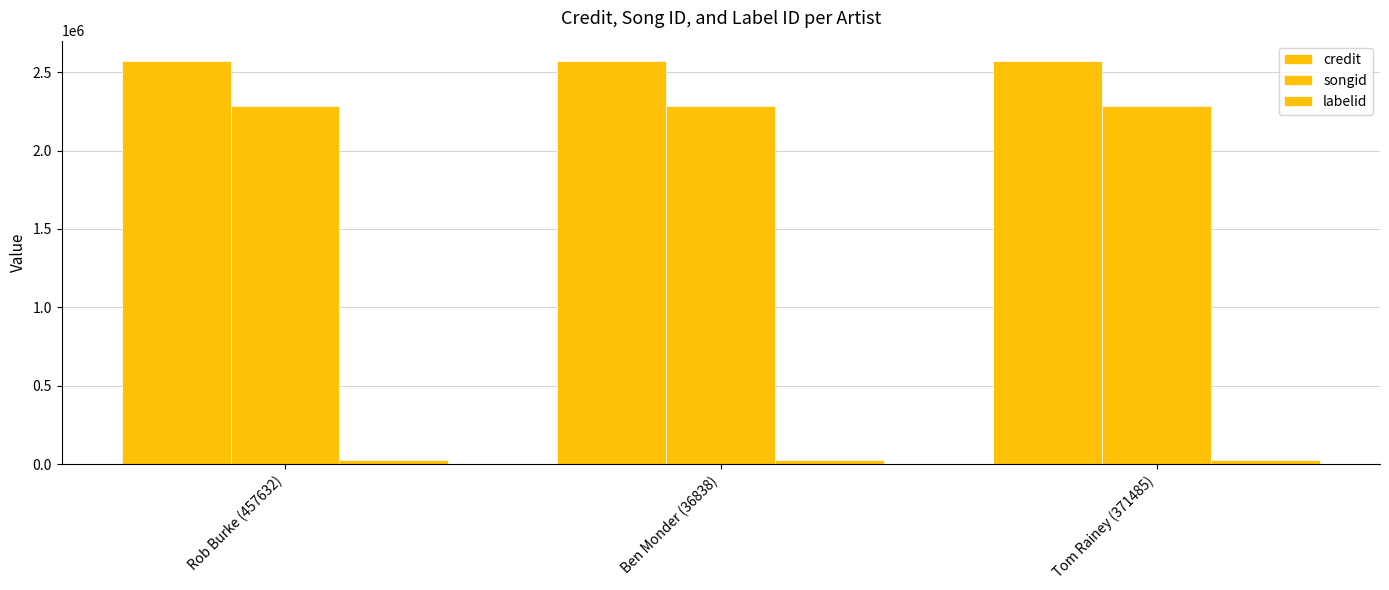

Are the bars grouped side by side (vs. stacked)?

Yes